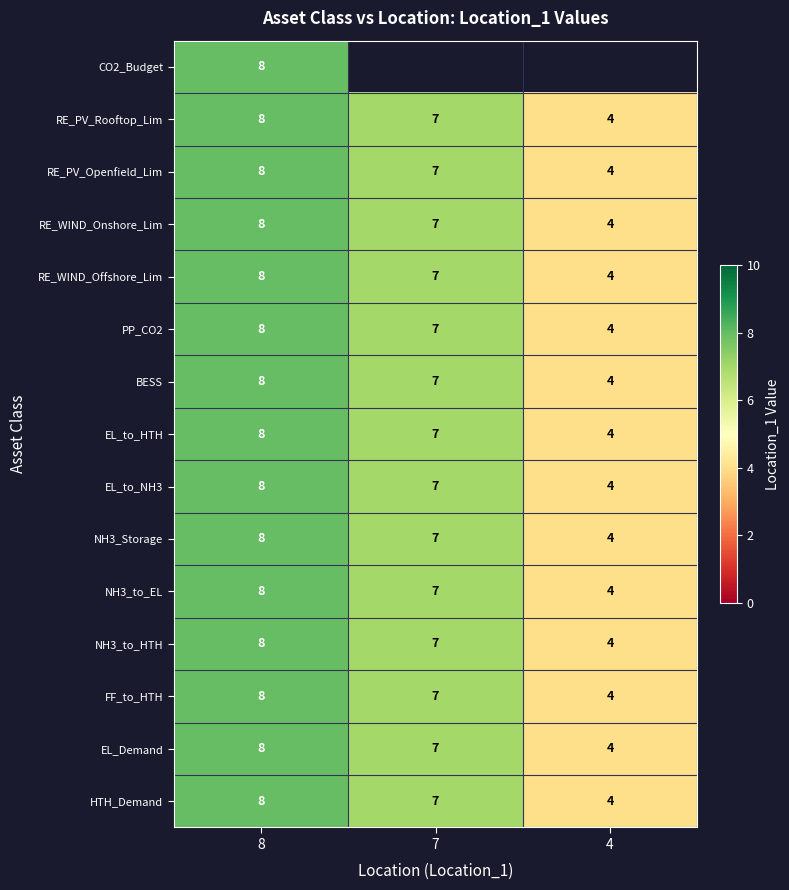

What is the sum of the RE_PV_Openfield_Lim values at 7 and 4?

11